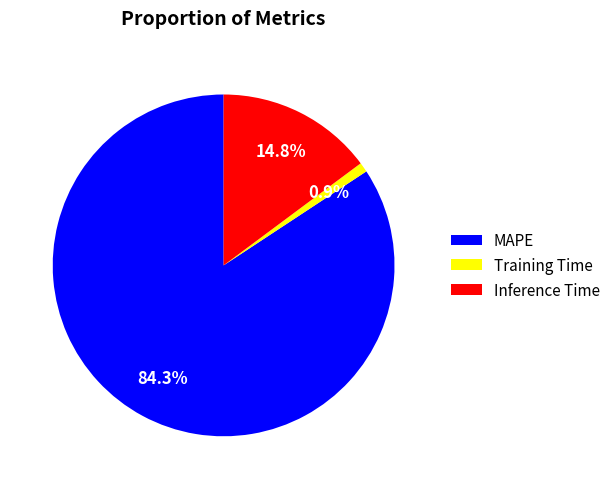

To the nearest percent, what percentage of the pie is MAPE?

84%